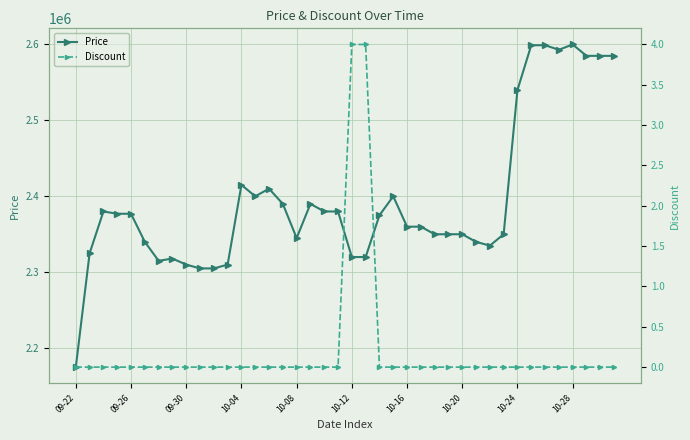

Read the Price value at 15, to the nearest 100.

2390000